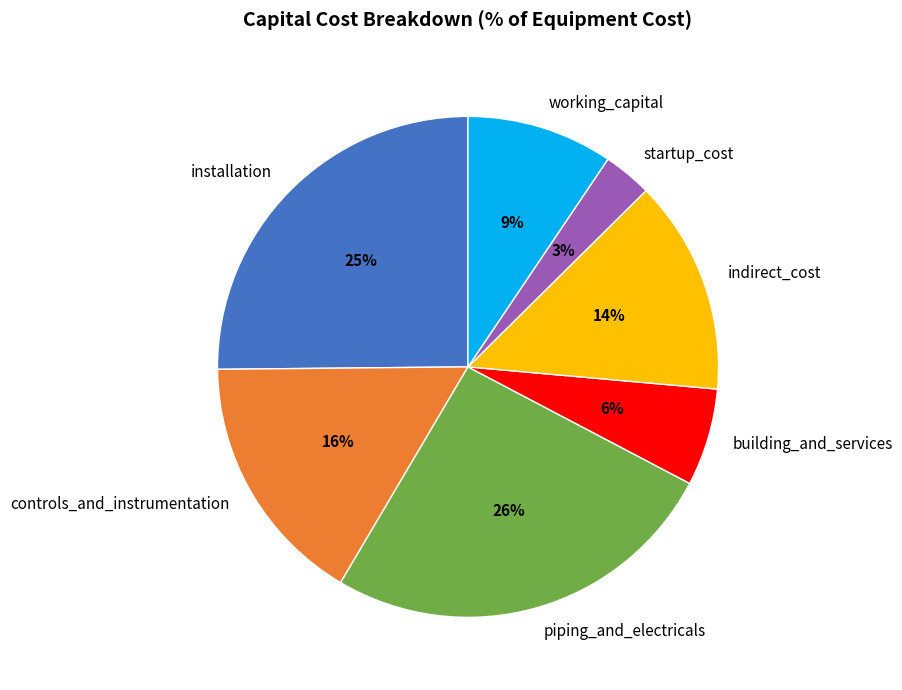

What is the smallest slice in the pie chart?

startup_cost